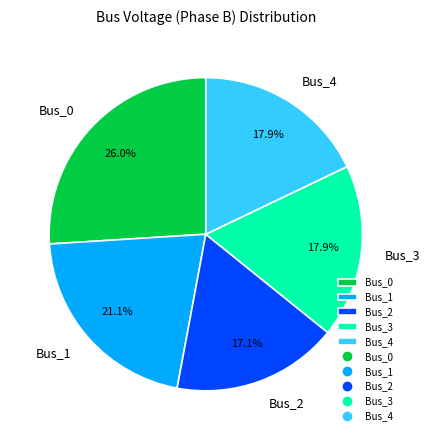

What percentage do Bus_0 and Bus_1 together represent?

47.1%